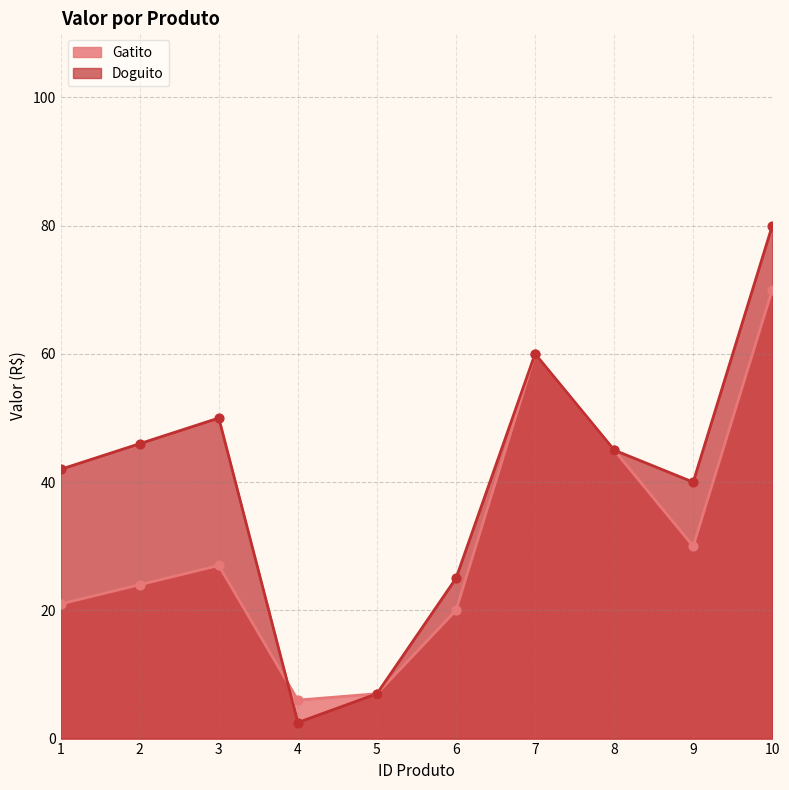

Which series reaches the maximum Y coordinate?

Doguito